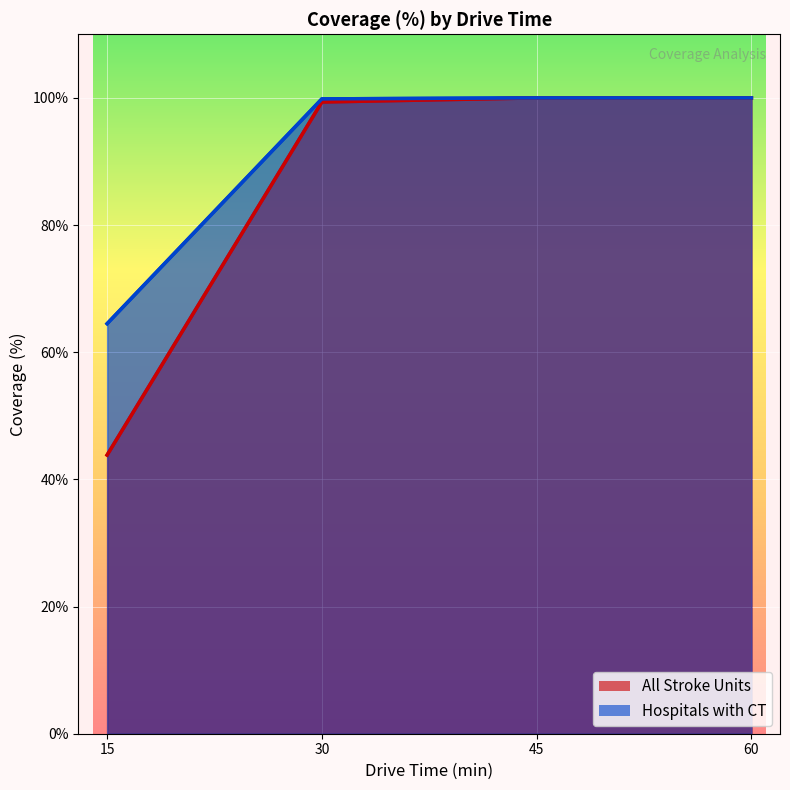

The value of Hospitals with CT at 45 is 100.0. True or false?

True